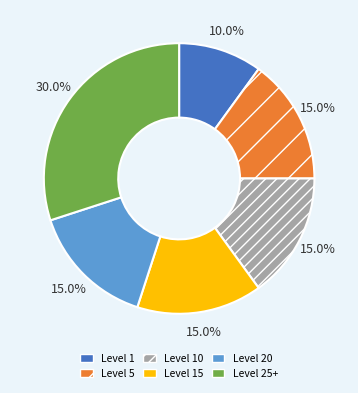

Combined, do Level 15 and Level 20 account for over 50%?

No